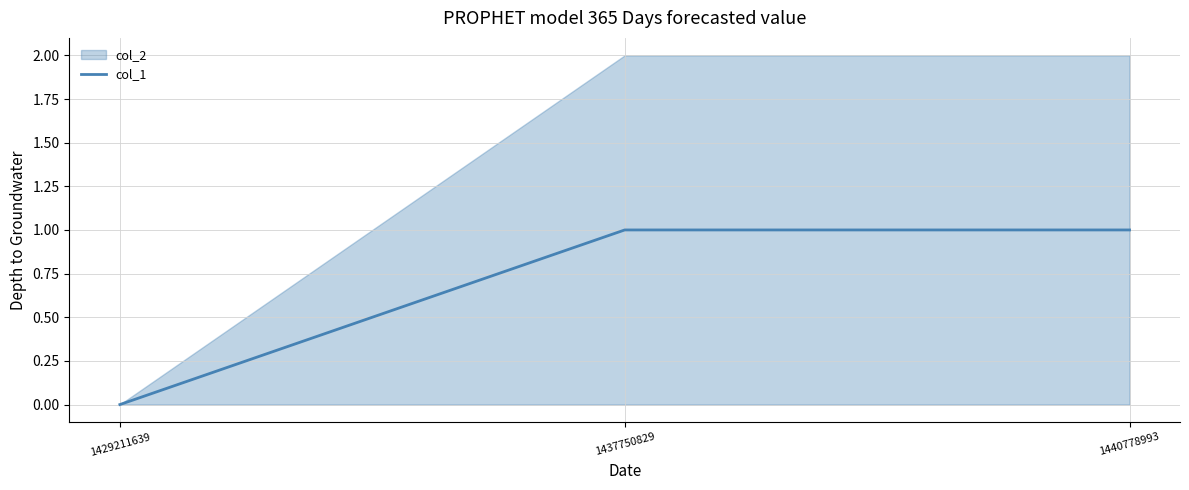

How many data points does each series have?

3